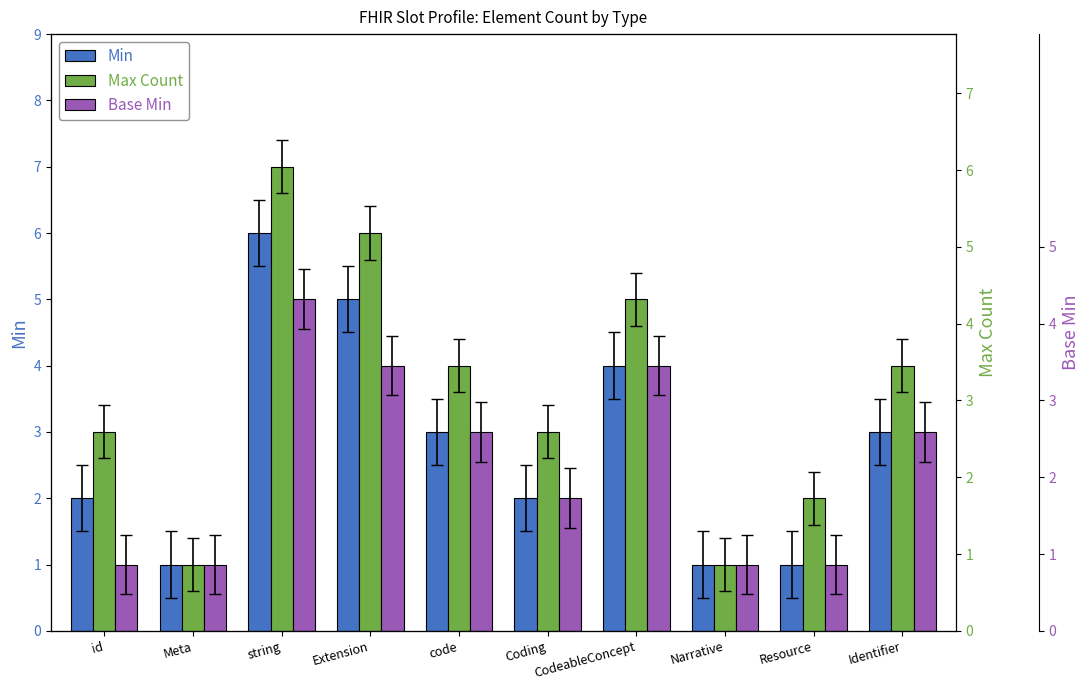

Which has a higher value, Extension or Resource?

Extension